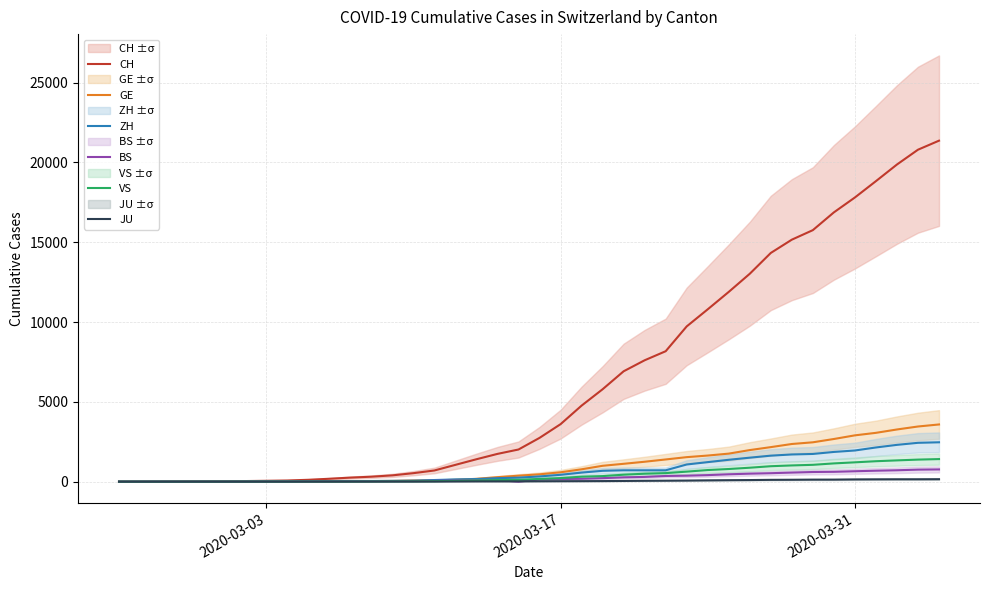

What are all the series names shown in the legend?

CH, GE, ZH, BS, VS, JU